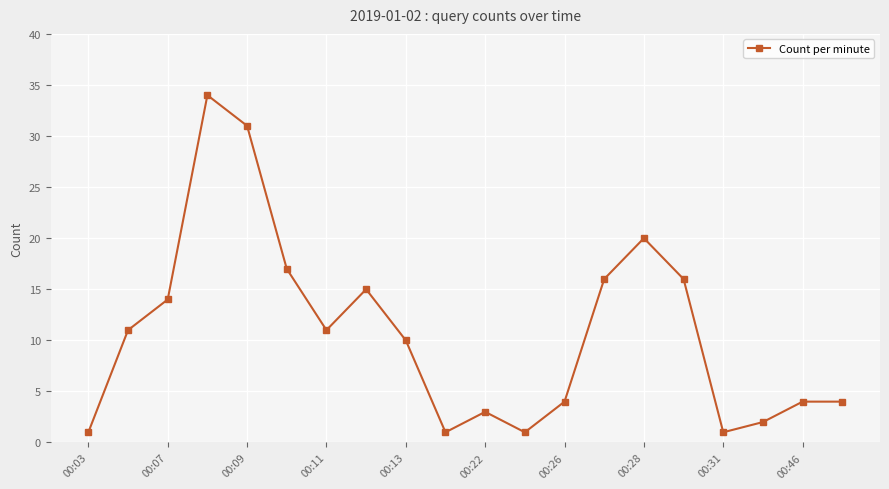

Reading right to left, what are all the values shown in this chart?

4	4	2	1	16	20	16	4	1	3	1	10	15	11	17	31	34	14	11	1